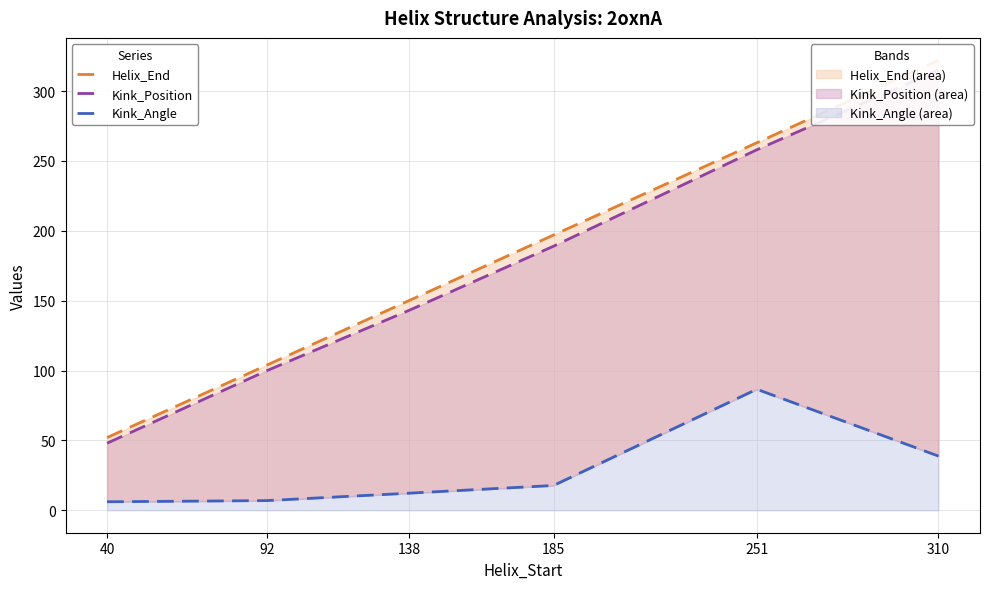

Reading left to right, list all the values displayed in this chart.

Helix_End (line): 52.0	104.0	150.0	197.0	263.0	322.0
Kink_Position (line): 48.0	100.0	143.0	189.0	258.0	315.0
Kink_Angle (line): 6.1	6.9	12.2	17.7	86.6	38.8